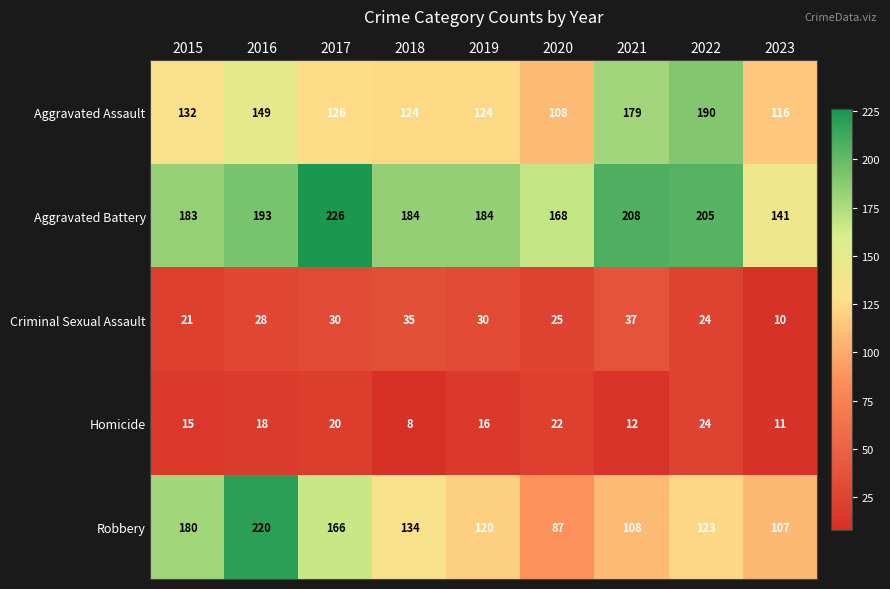

Which series has the largest total across all categories?

Aggravated Battery